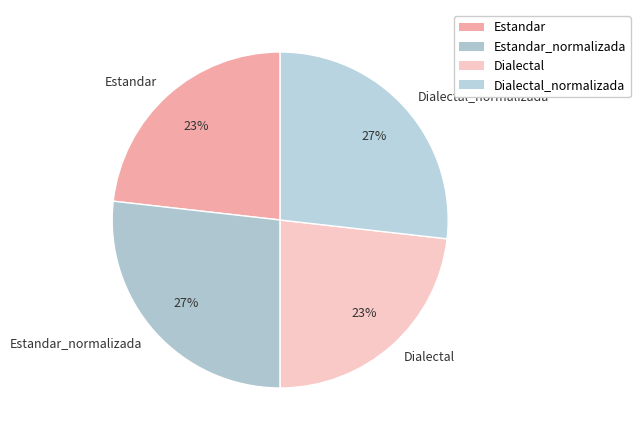

True or false: Dialectal_normalizada accounts for 16% of the total.

False